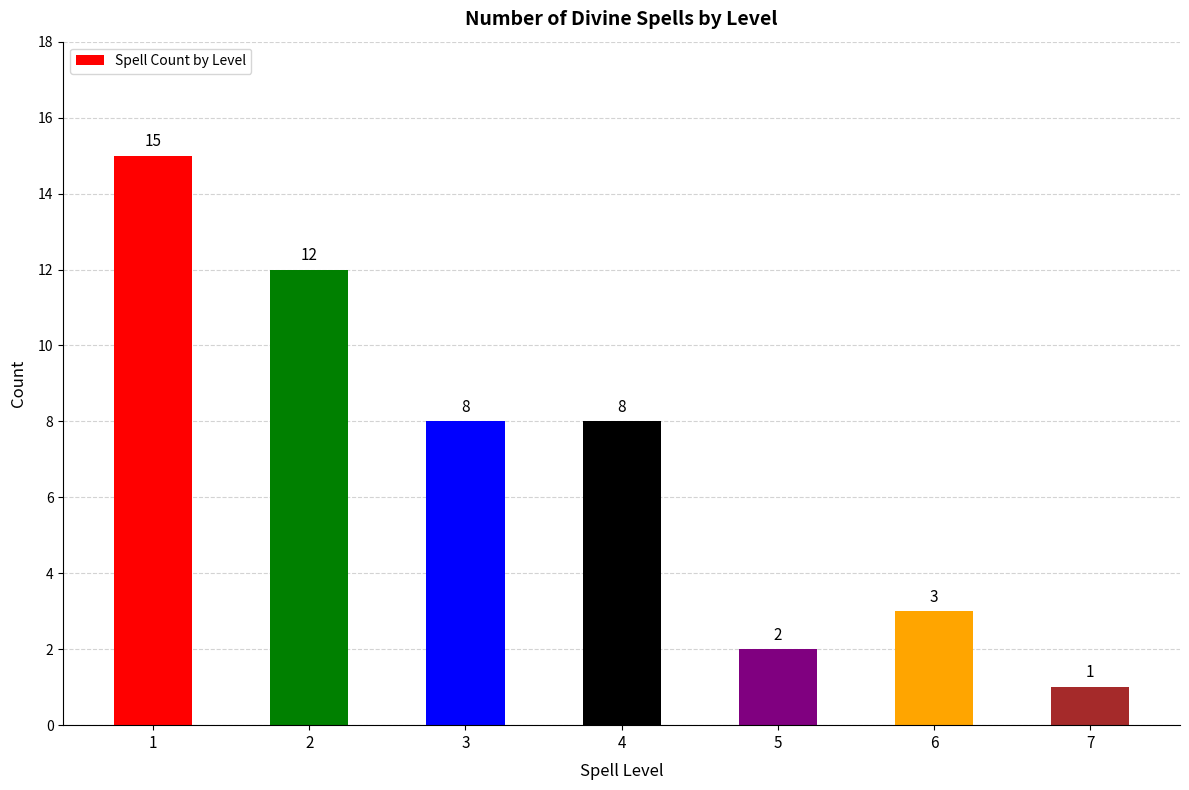

Reading left to right, list all the values displayed in this chart.

1=15	2=12	3=8	4=8	5=2	6=3	7=1